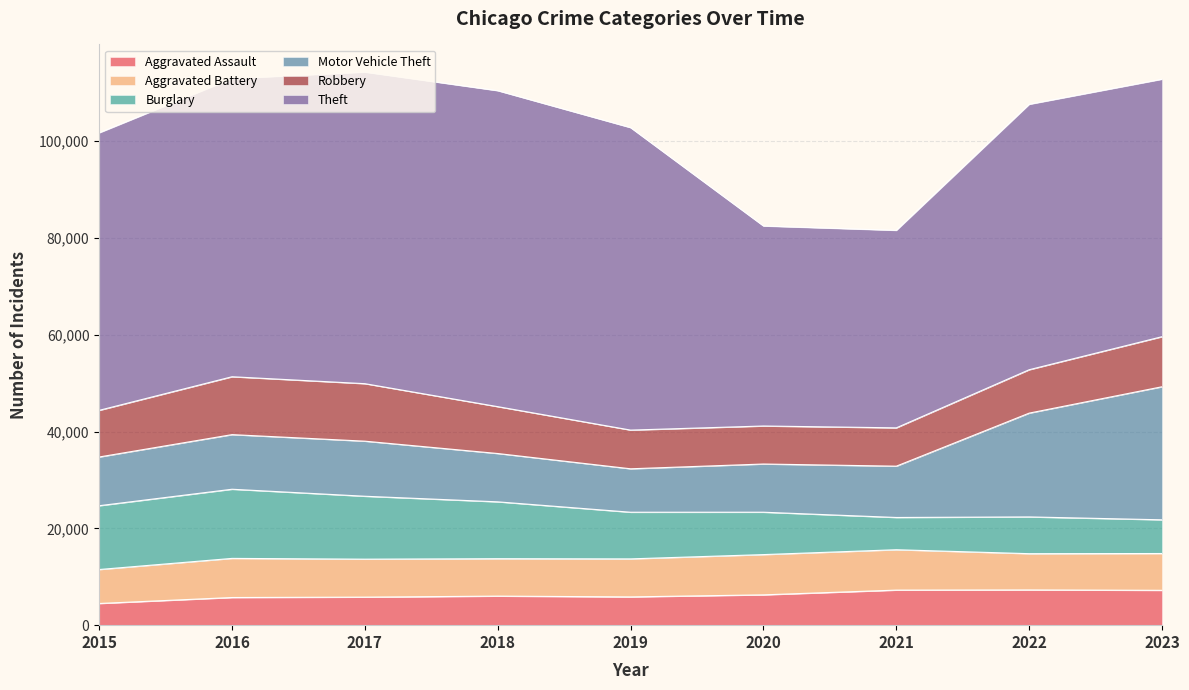

The value of Burglary at 2021 is 6662. True or false?

True